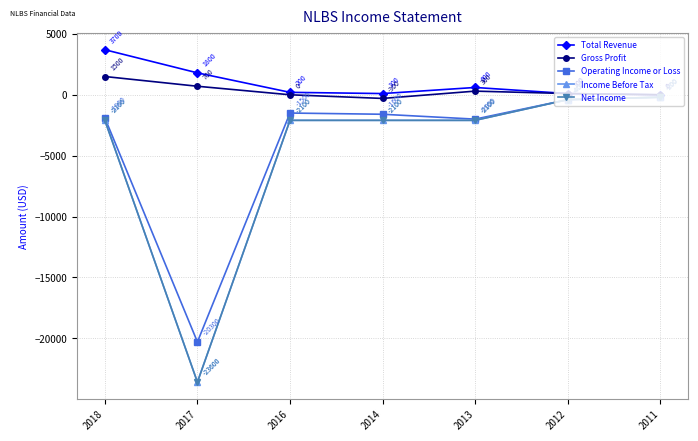

What is the spread (max minus min) of values at 2018?

5800